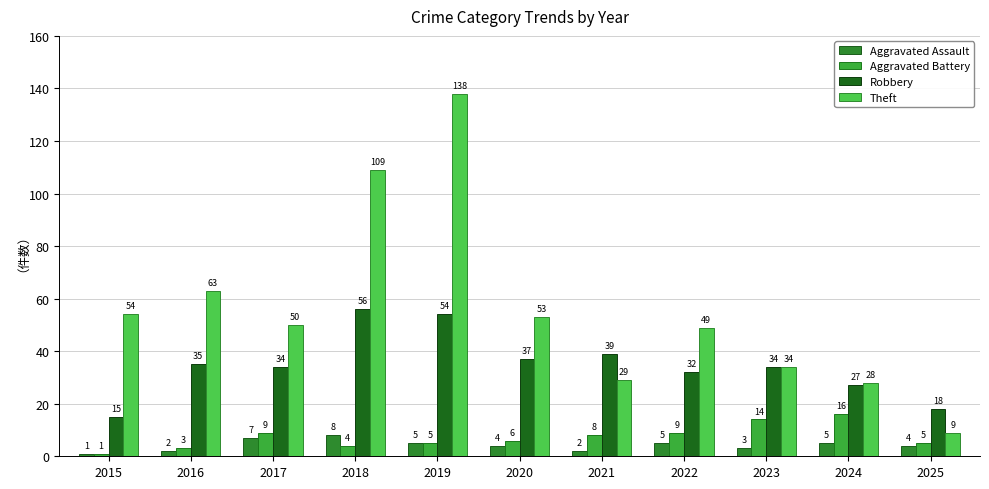

Count the number of categories in the chart.

11